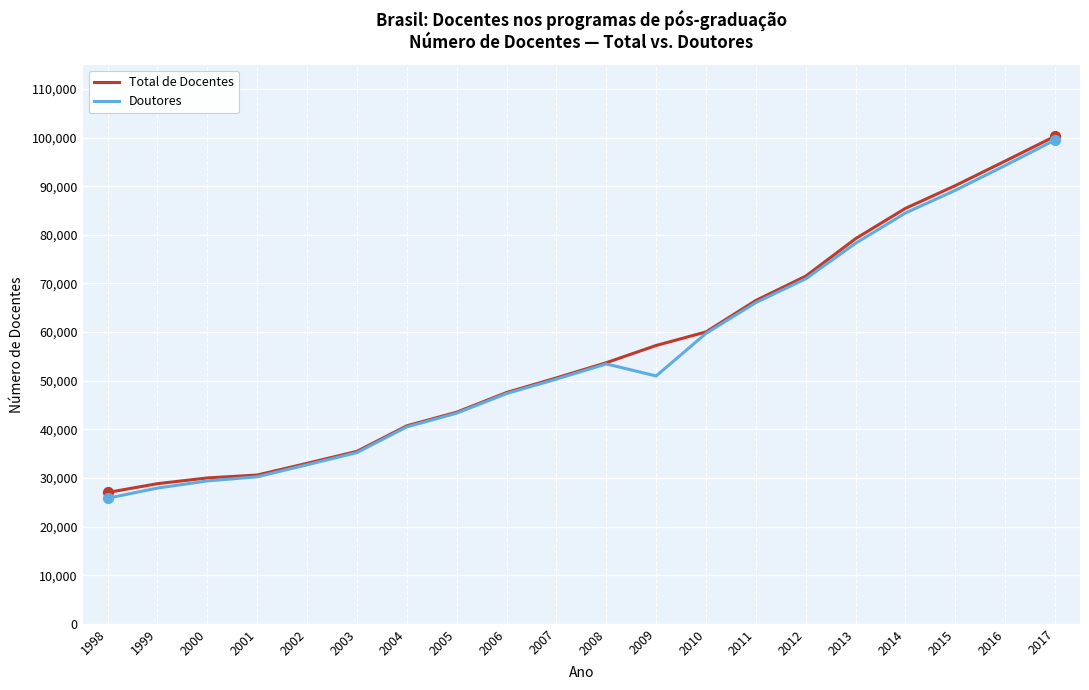

At which category is the sum across all series the highest?

2017